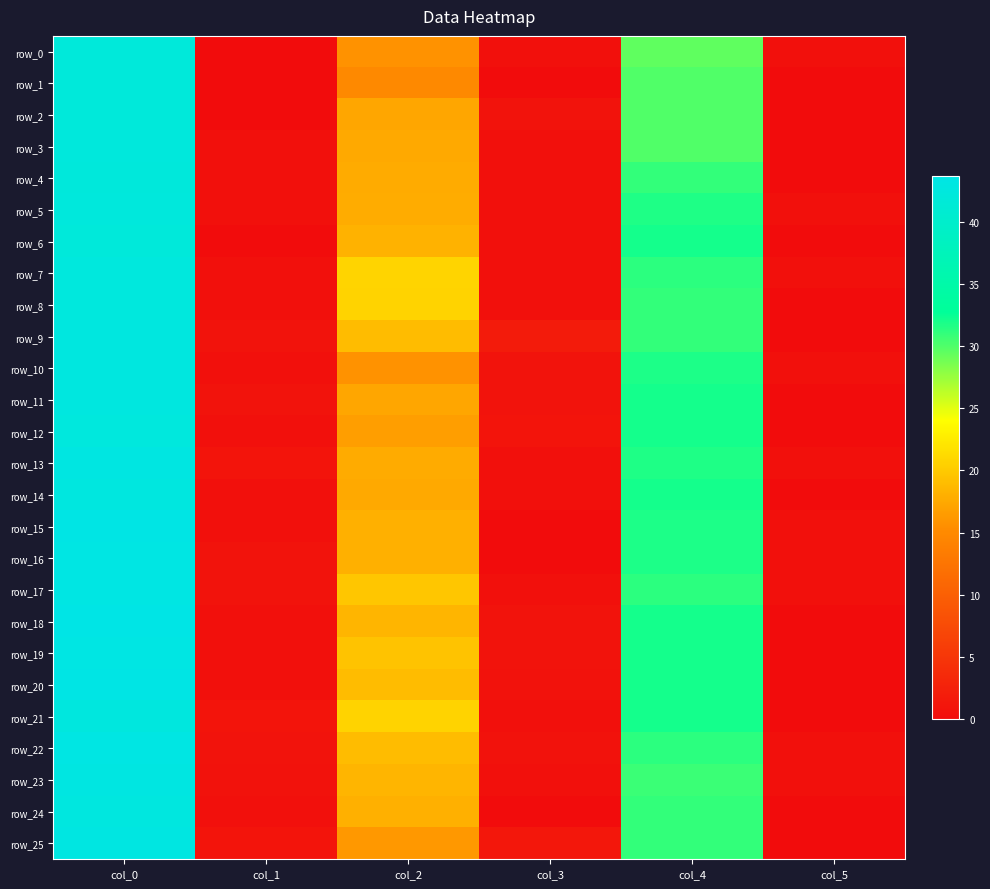

Reading left to right, transcribe all the data shown in this chart.

row_0: 42.0	0.0	15.8	0.4	29.5	0.5
row_1: 42.0	0.0	15.0	0.0	30.0	0.0
row_2: 42.0	0.0	17.2	0.8	30.0	0.0
row_3: 42.3	0.5	17.5	0.5	30.0	0.0
row_4: 42.2	0.4	17.7	0.5	31.0	0.0
row_5: 42.3	0.5	17.8	0.4	31.7	0.5
row_6: 42.0	0.0	18.2	0.4	32.0	0.0
row_7: 42.5	0.5	20.8	0.4	31.2	0.4
row_8: 42.5	0.5	20.7	0.5	31.0	0.0
row_9: 42.8	0.8	19.0	1.9	31.0	0.0
row_10: 42.8	0.4	15.8	0.8	31.8	0.4
row_11: 42.8	0.8	17.2	0.8	32.0	0.0
row_12: 42.5	0.5	16.7	0.9	32.0	0.0
row_13: 43.0	1.0	17.7	0.5	31.7	0.5
row_14: 42.8	0.4	17.5	0.5	32.0	0.0
row_15: 43.5	0.5	18.0	0.0	31.8	0.4
row_16: 43.2	0.8	18.0	0.0	31.8	0.4
row_17: 43.2	0.8	19.8	0.4	31.2	0.4
row_18: 43.7	0.5	18.5	0.9	32.0	0.0
row_19: 43.2	0.4	19.5	0.9	32.0	0.0
row_20: 43.5	0.5	19.0	0.7	32.0	0.0
row_21: 42.7	0.9	20.7	0.5	32.0	0.0
row_22: 43.2	0.8	19.0	0.7	31.2	0.4
row_23: 43.0	0.7	18.5	0.5	30.8	0.4
row_24: 42.8	0.4	18.0	0.0	31.0	0.0
row_25: 43.0	1.0	16.2	1.3	31.0	0.0